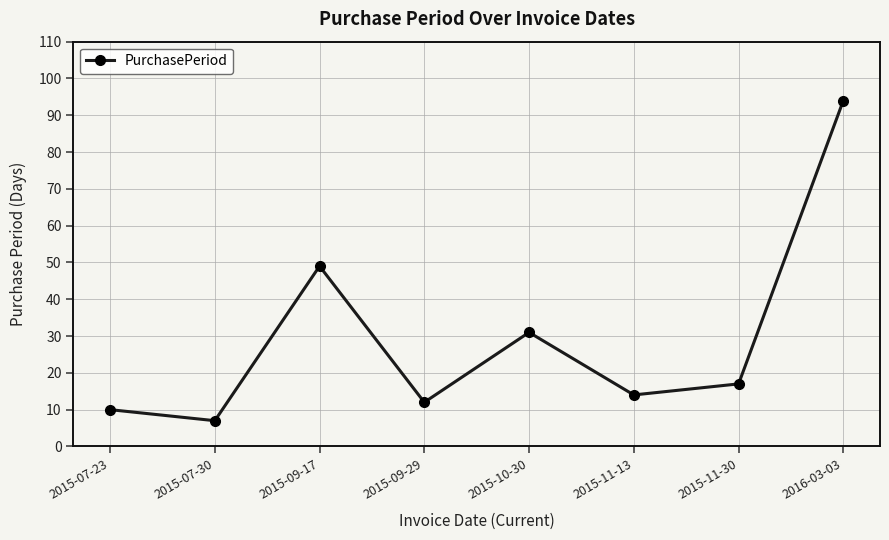

Reading right to left, extract all data points from this chart.

2016-03-03=94	2015-11-30=17	2015-11-13=14	2015-10-30=31	2015-09-29=12	2015-09-17=49	2015-07-30=7	2015-07-23=10